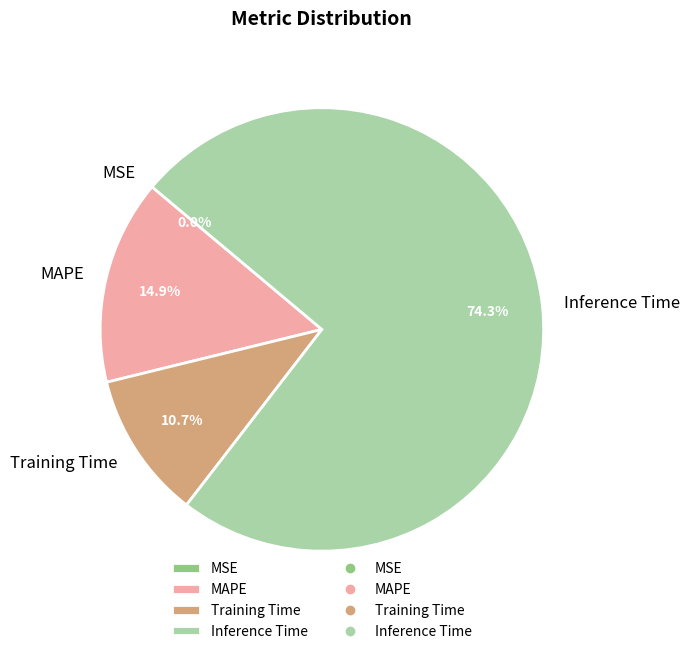

To the nearest percent, what is the average slice percentage?

25%